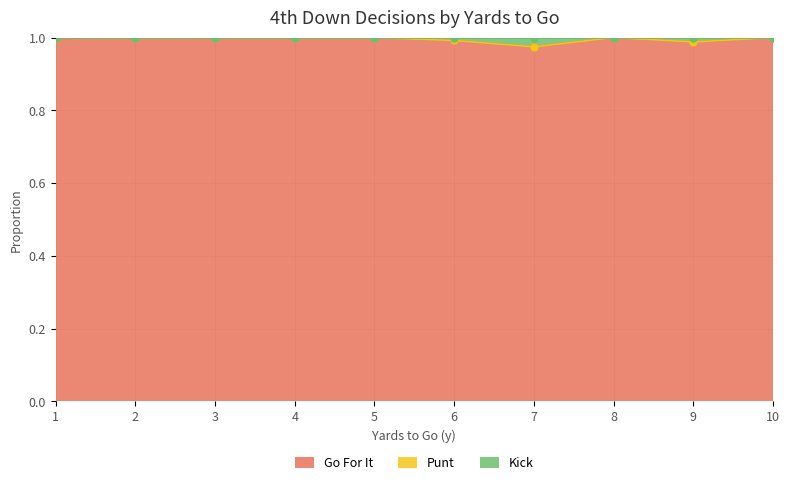

True or false: gofor and kick cross at least once.

False